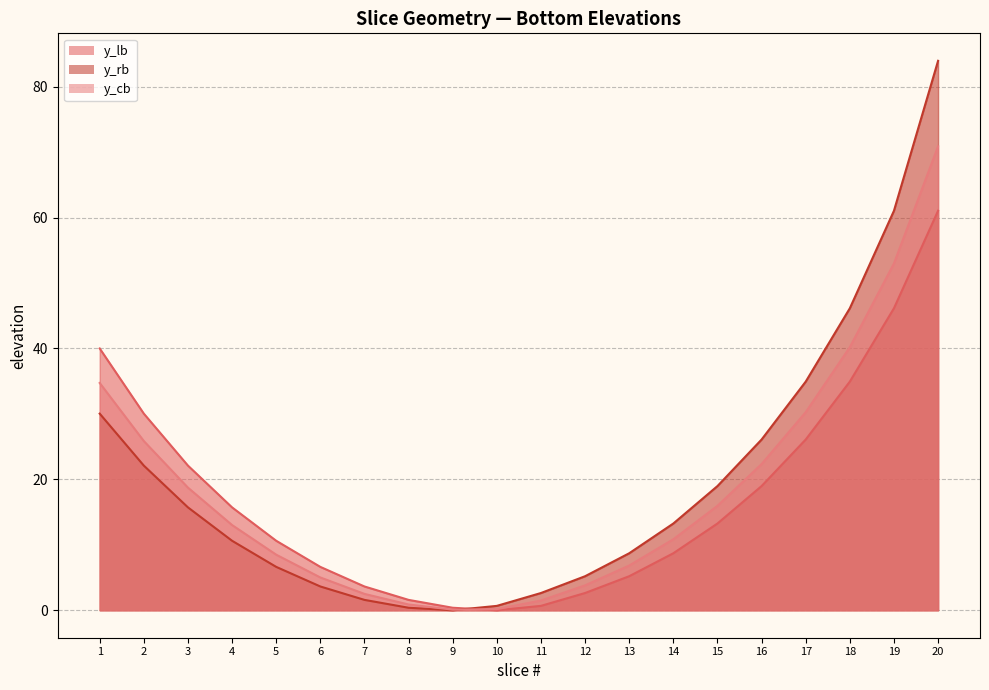

Reading left to right, what are all the values shown in this chart?

y_lb: 1=40.0	2=30.0	3=22.1	4=15.7	5=10.6	6=6.6	7=3.6	8=1.6	9=0.4	10=0.0	11=0.7	12=2.6	13=5.2	14=8.7	15=13.3	16=19.0	17=26.1	18=34.9	19=46.1	20=61.0
y_rb: 1=30.0	2=22.1	3=15.7	4=10.6	5=6.6	6=3.6	7=1.6	8=0.4	9=0.0	10=0.7	11=2.6	12=5.2	13=8.7	14=13.3	15=19.0	16=26.1	17=34.9	18=46.1	19=61.0	20=84.0
y_cb: 1=34.7	2=25.9	3=18.7	4=13.0	5=8.5	6=5.0	7=2.5	8=0.9	9=0.1	10=0.2	11=1.5	12=3.8	13=6.8	14=10.8	15=16.0	16=22.3	17=30.3	18=40.2	19=53.0	20=70.9